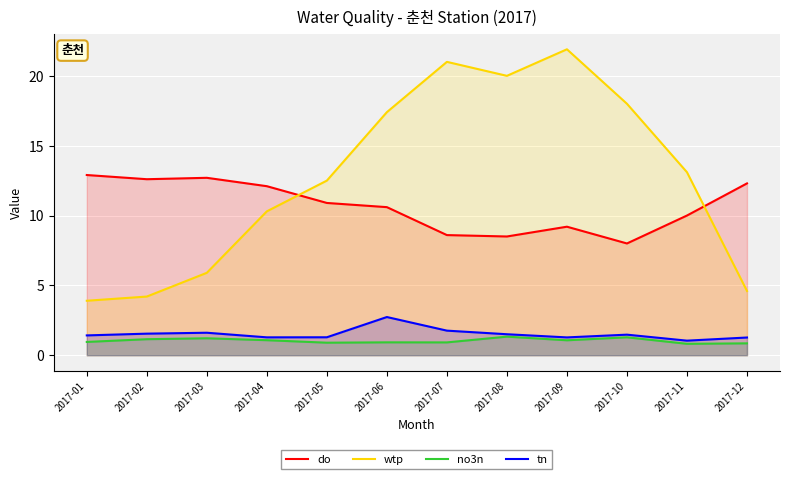

At which category does the chart reach its minimum across all series?

2017-11